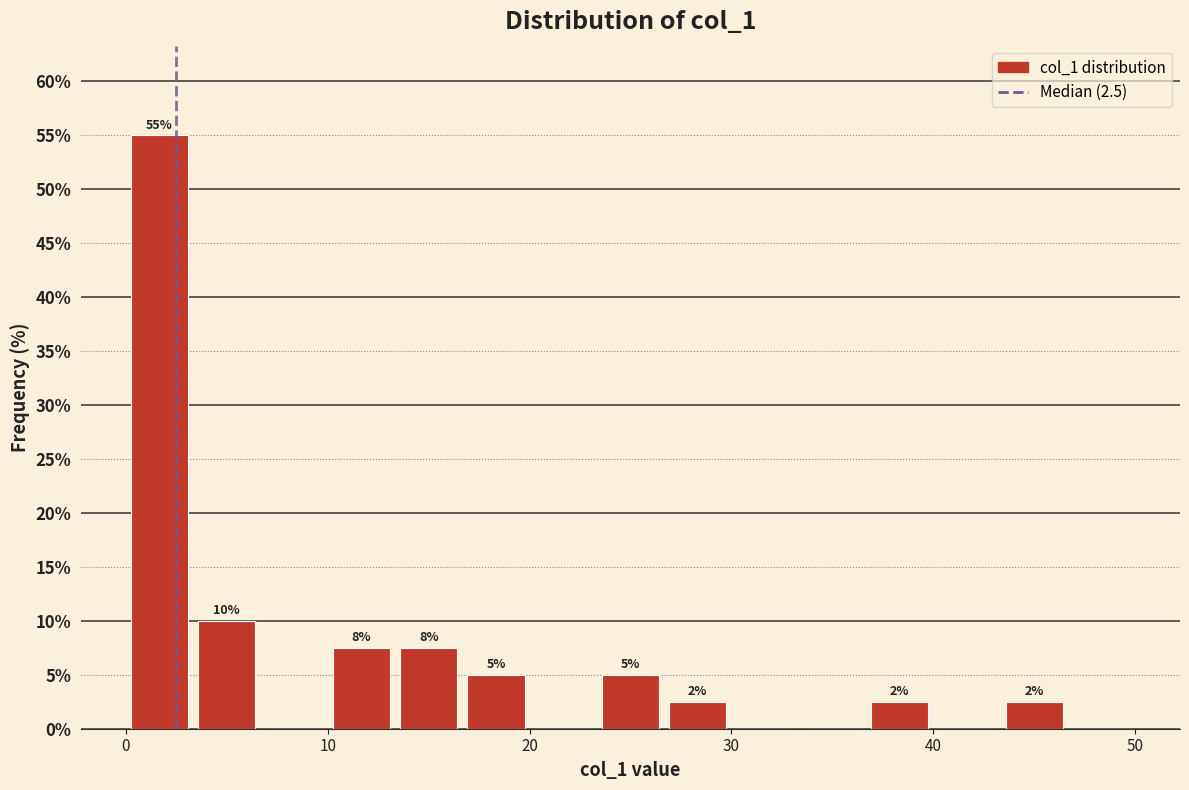

Read against the x-axis, roughly where is the centre of the tallest bar?

2